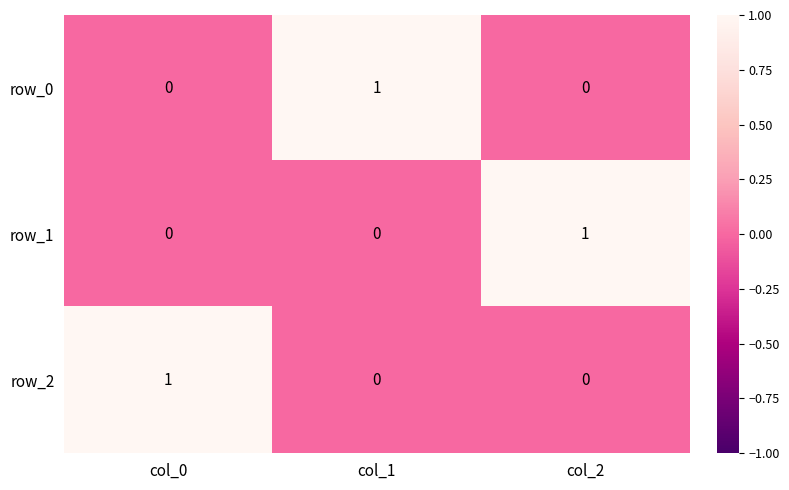

What is the difference between the highest and lowest values at col_2?

1